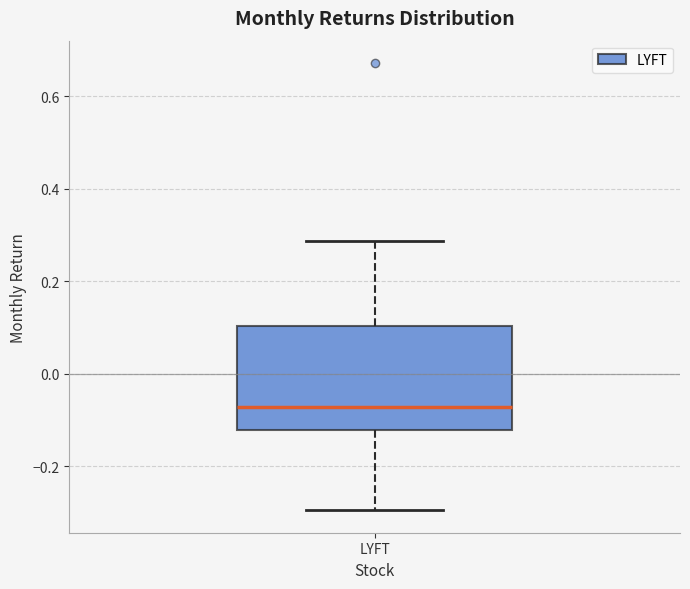

Where does the median line of the box for LYFT sit on the y-axis? The values are not printed on the chart, so give them approximately, as read against the axis.

-0.08